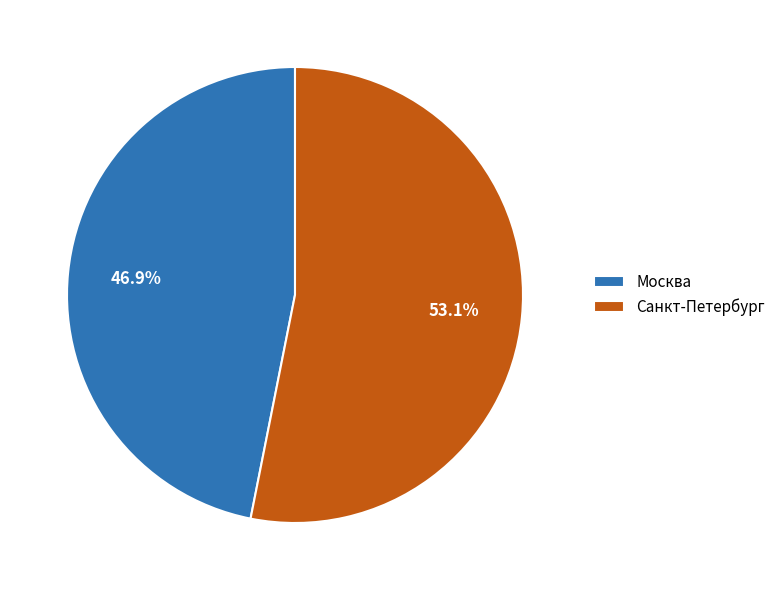

Does Москва account for over 50% of the chart?

No